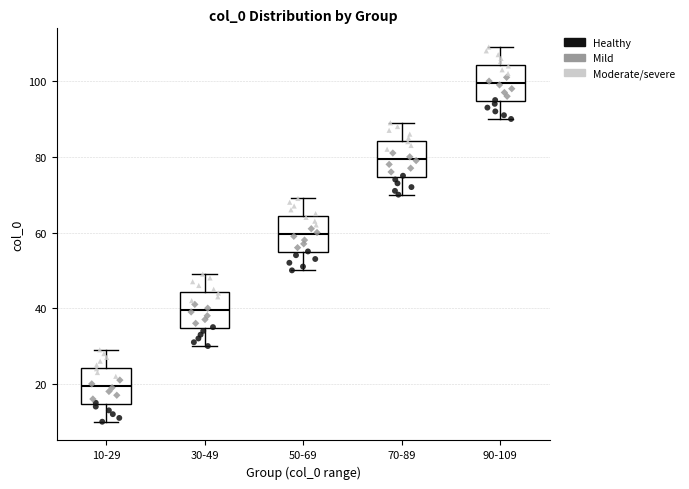

Where is the lower edge of the box for 90-109 on the y-axis? The values are not printed on the chart, so give them approximately, as read against the axis.

94